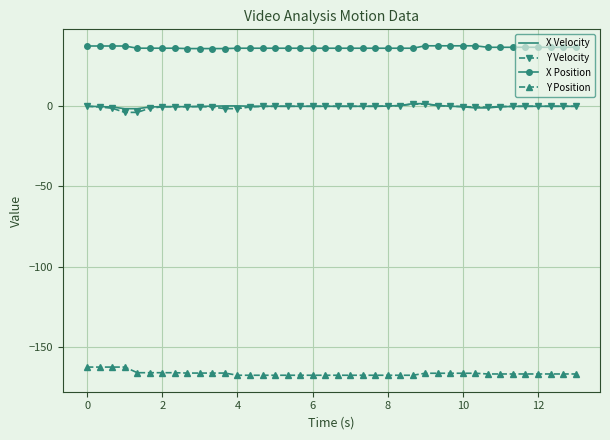

What is the maximum value shown in the chart?

37.7